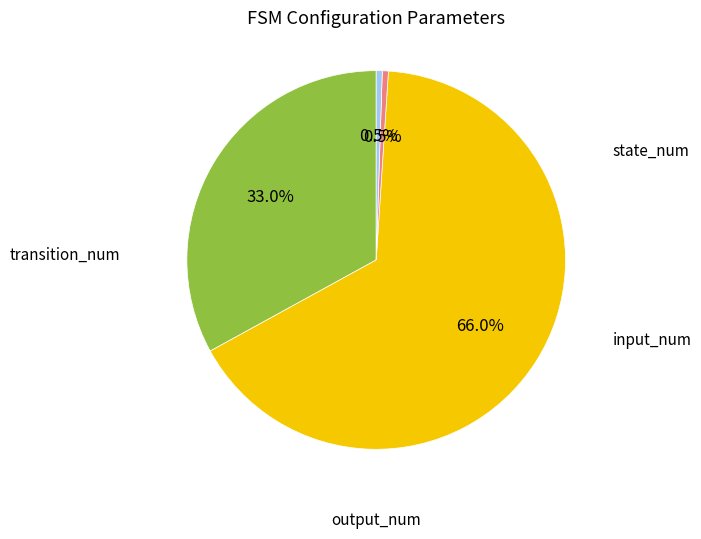

Is there a majority slice in this chart?

Yes